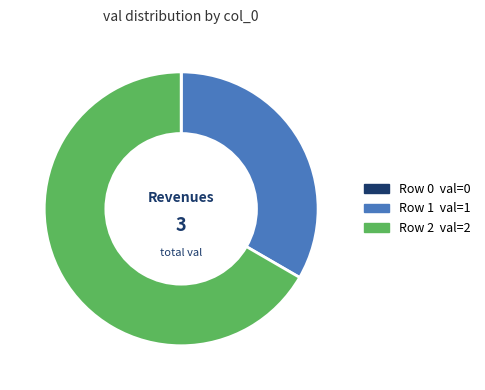

Does any single category account for the majority?

Yes